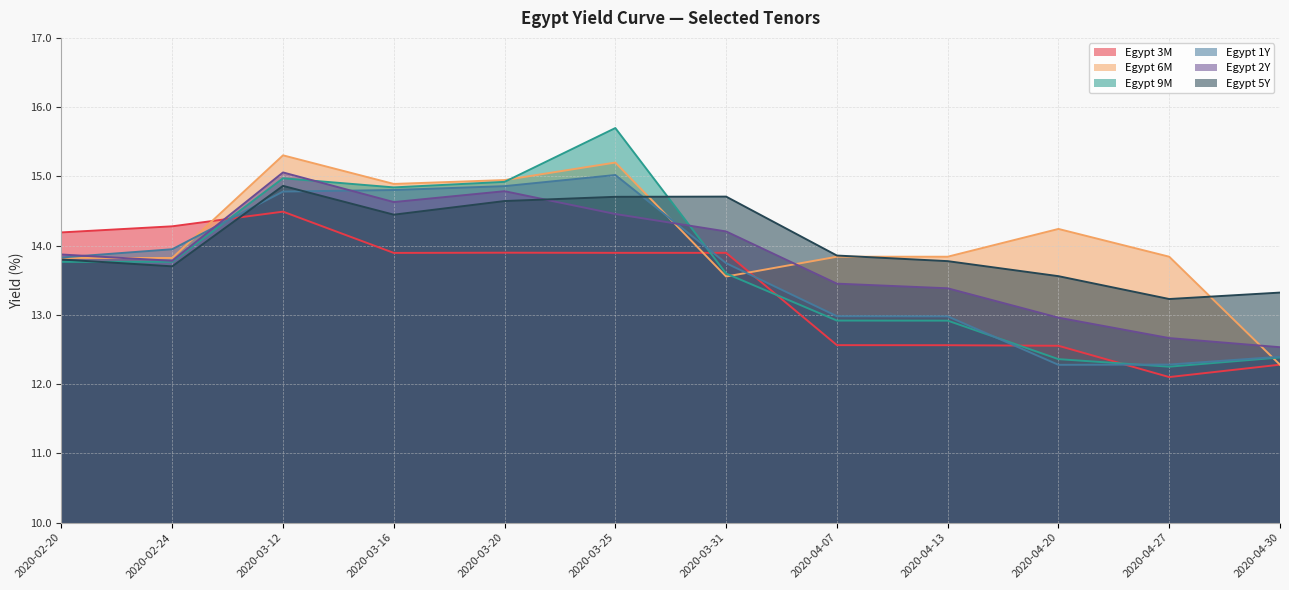

What is the difference between the highest and lowest values at 2020-02-20?

0.4